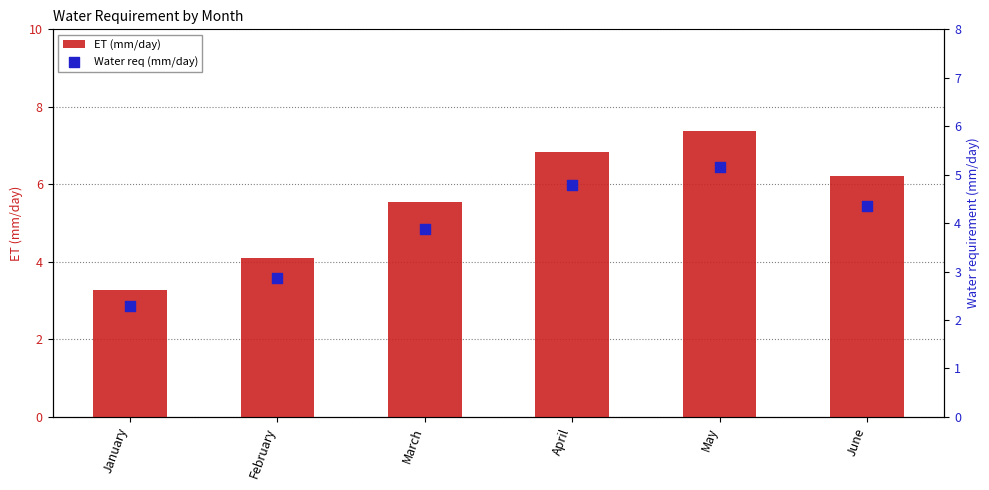

What is the total value across all series at February?

7.0